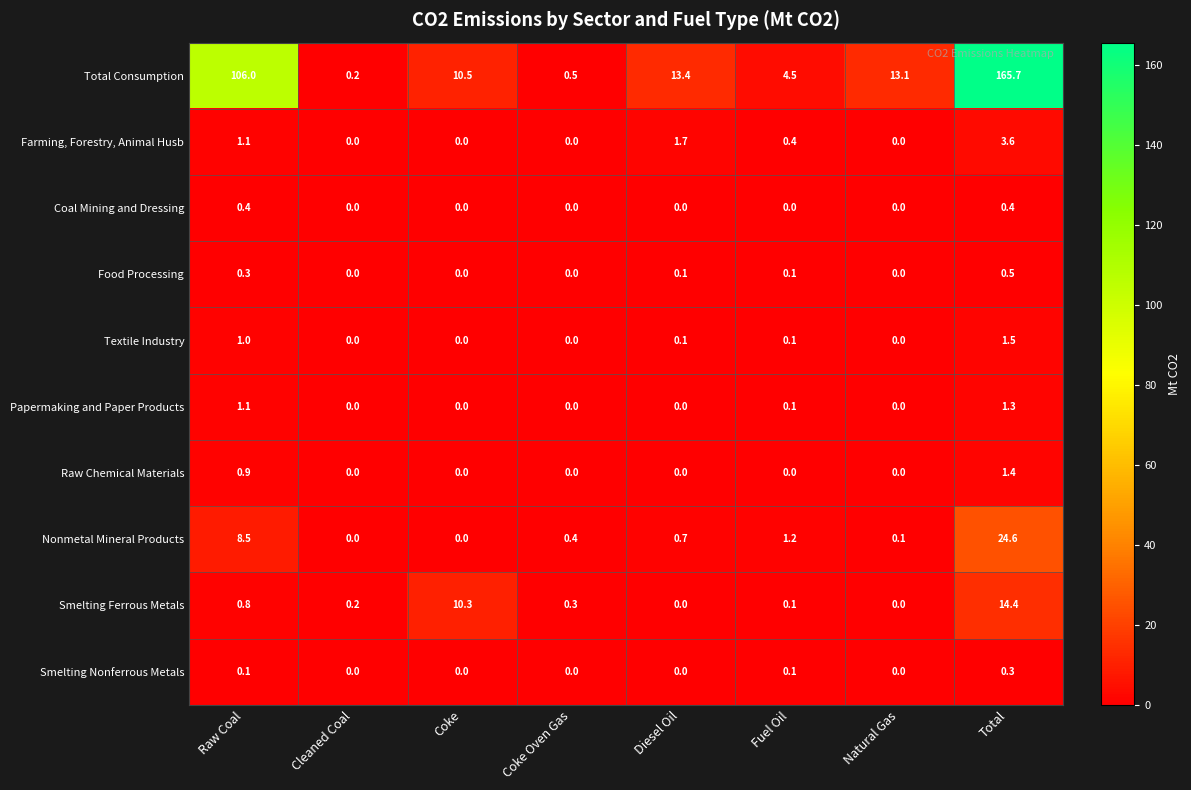

Is the value of Food Processing at Fuel Oil greater than the value of Farming, Forestry, Animal Husb at Total?

No